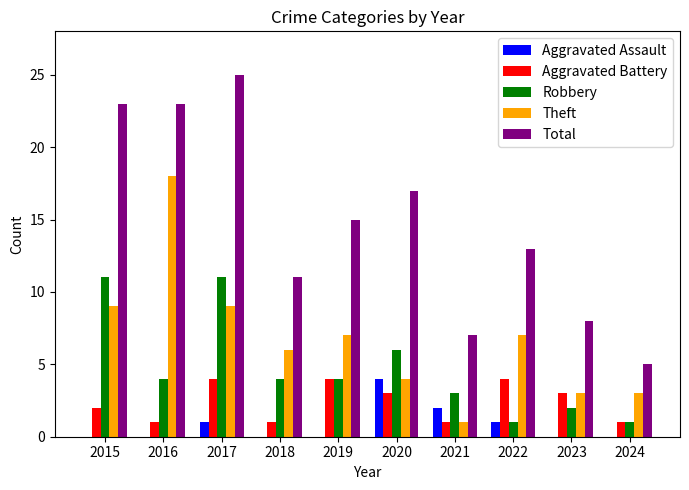

What is the maximum value for Robbery?

11